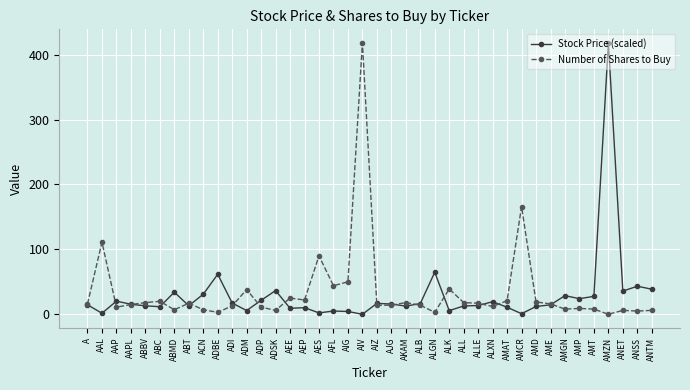

The value of Stock Price (scaled) at AMD is 12.0. True or false?

True